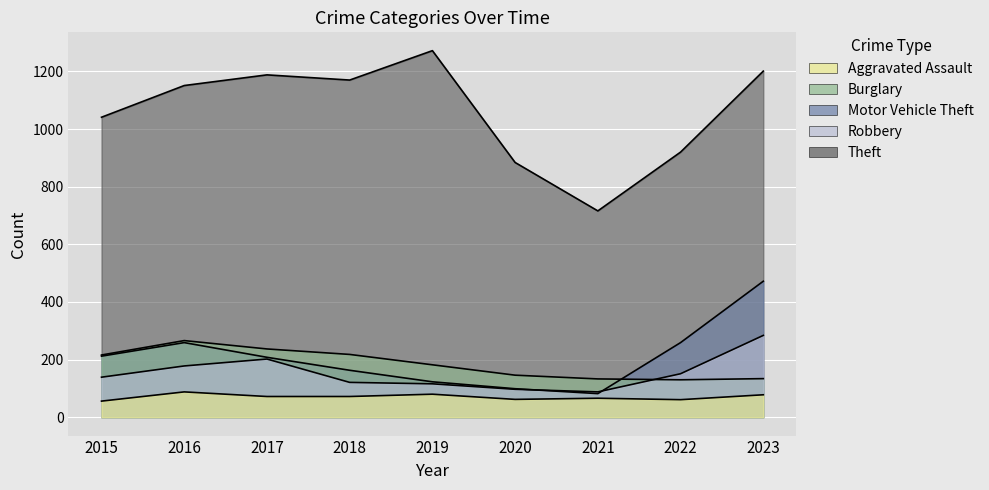

Does the chart display data point markers on the line(s)?

No